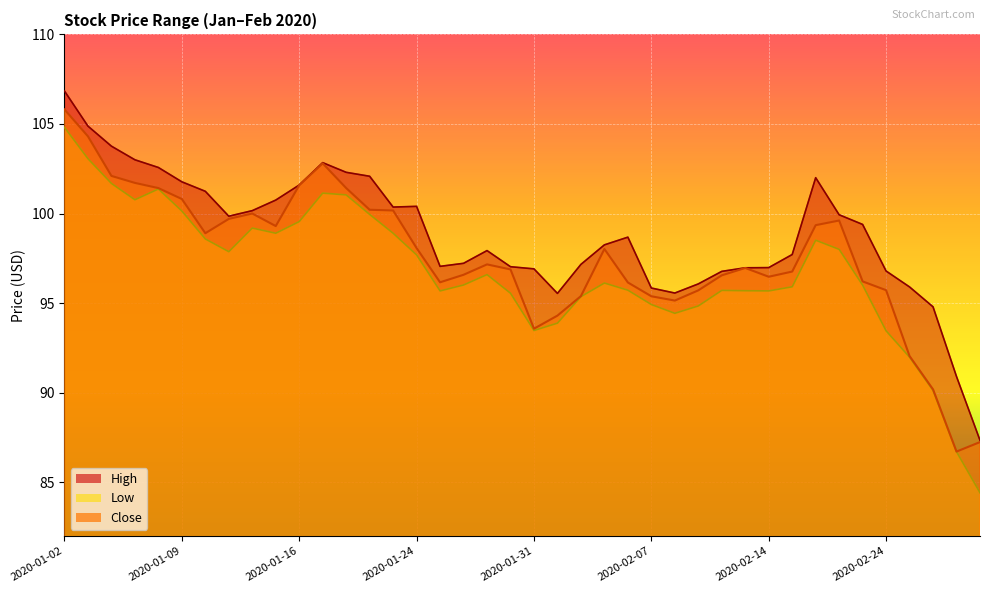

In Close, how many points are higher than both neighbors (excluding endpoints)?

6